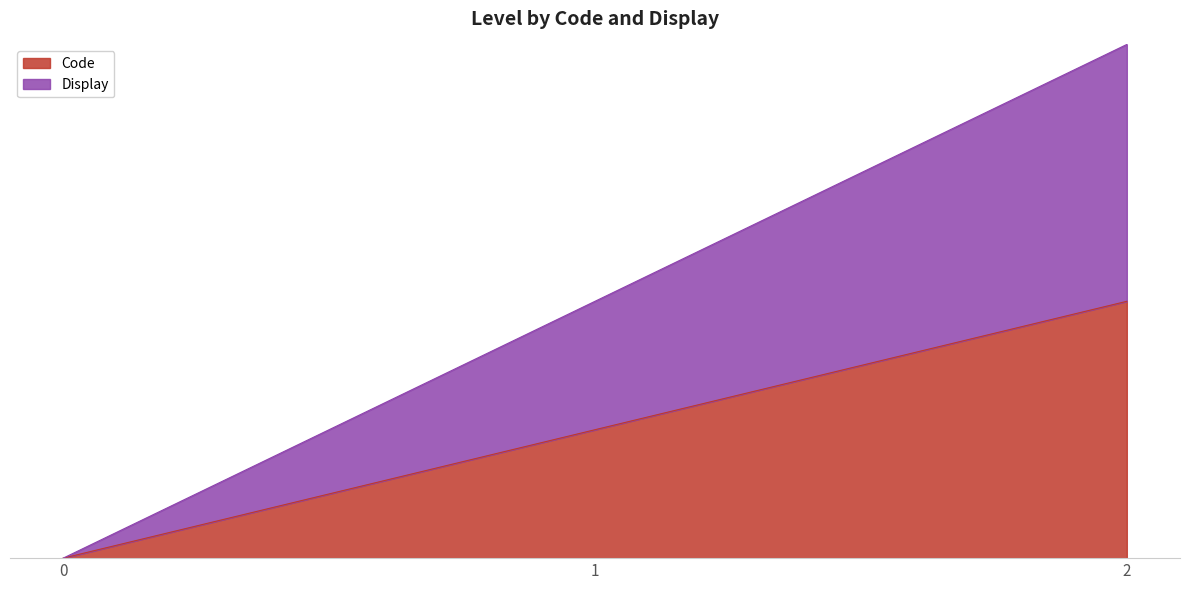

Reading right to left, what are all the values shown in this chart?

Code: 2=2	1=1	0=0
Display: 2=4	1=2	0=0